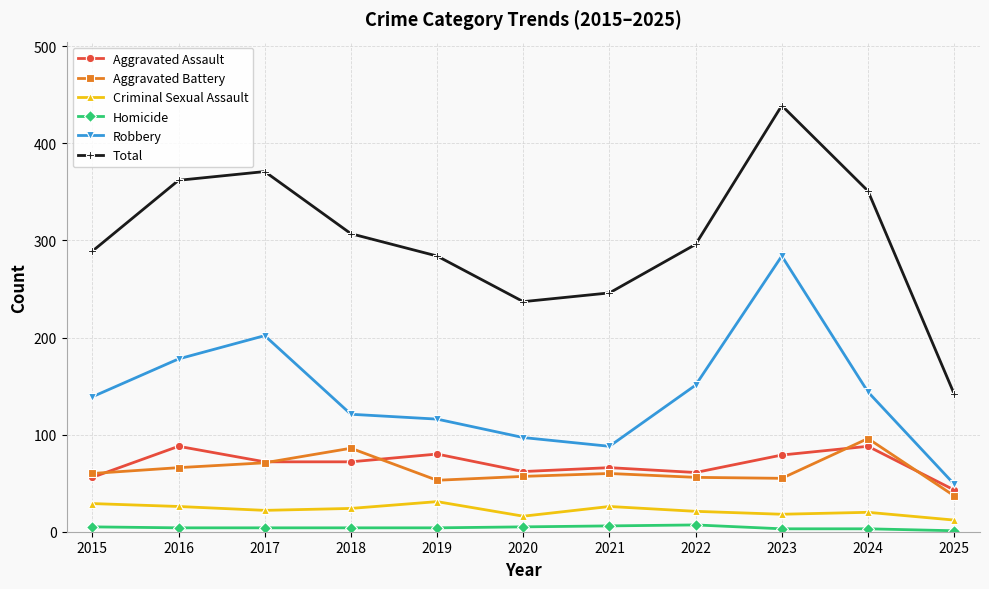

True or false: Homicide and Total cross at least once.

False